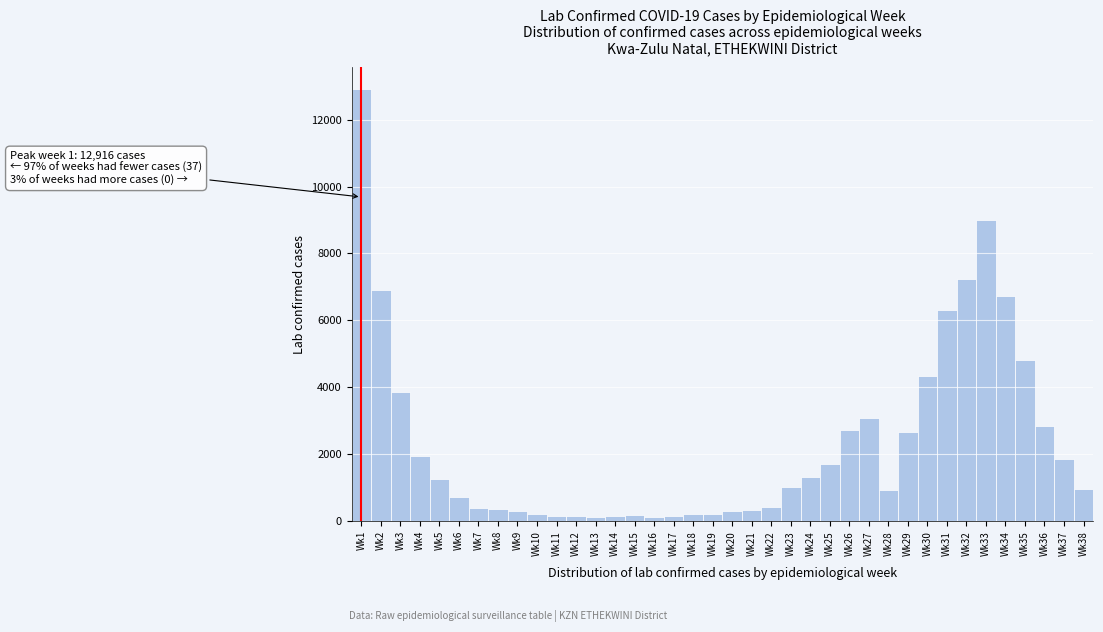

Is it true that the value at Wk7 is 396?

True